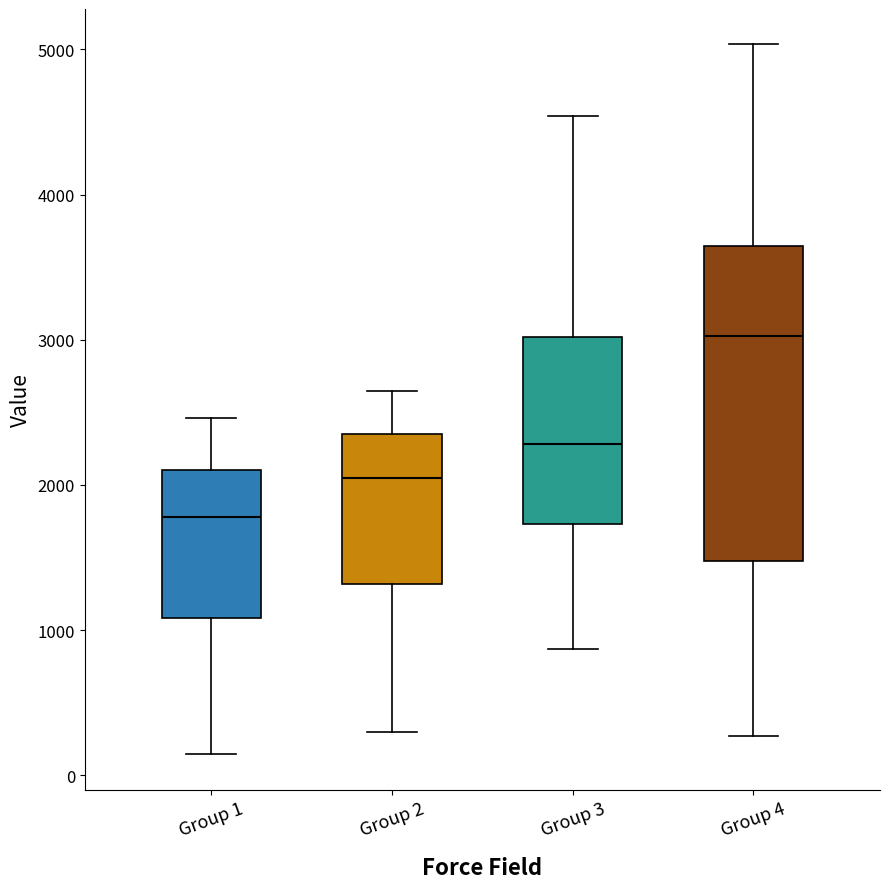

Which box has the lowest median line?

Group 1